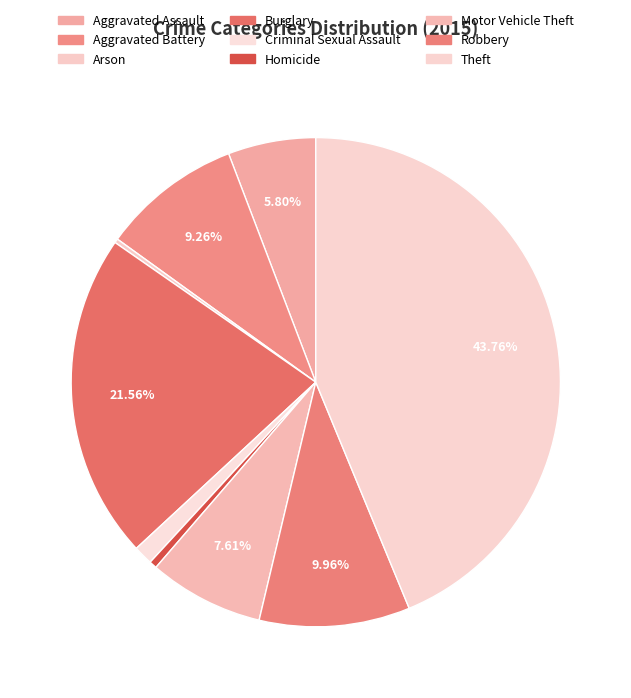

Is it true that Arson is 0% of the pie?

True